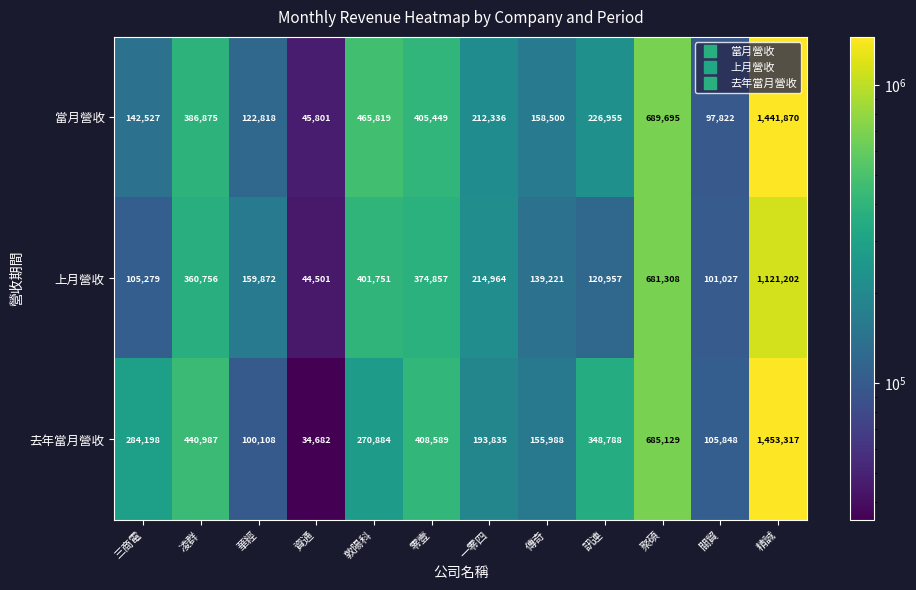

What is the minimum value shown in the chart?

34682